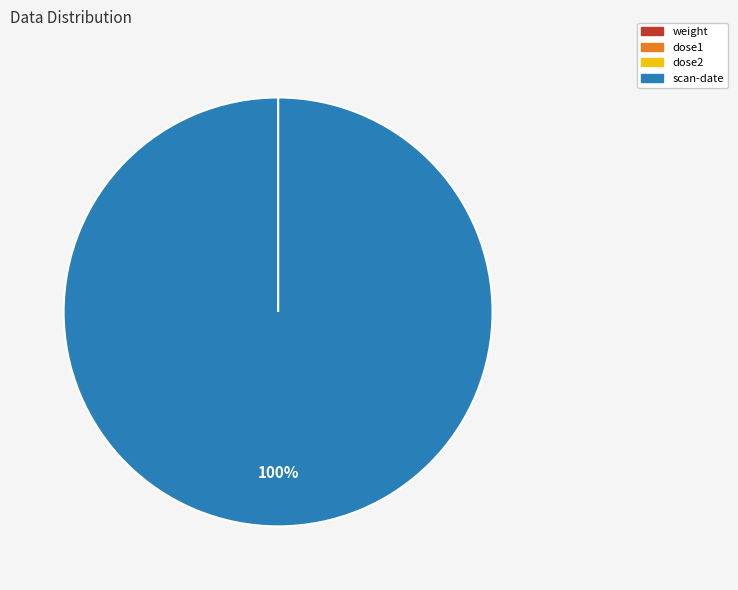

The scan-date slice represents 100% of the pie. True or false?

True